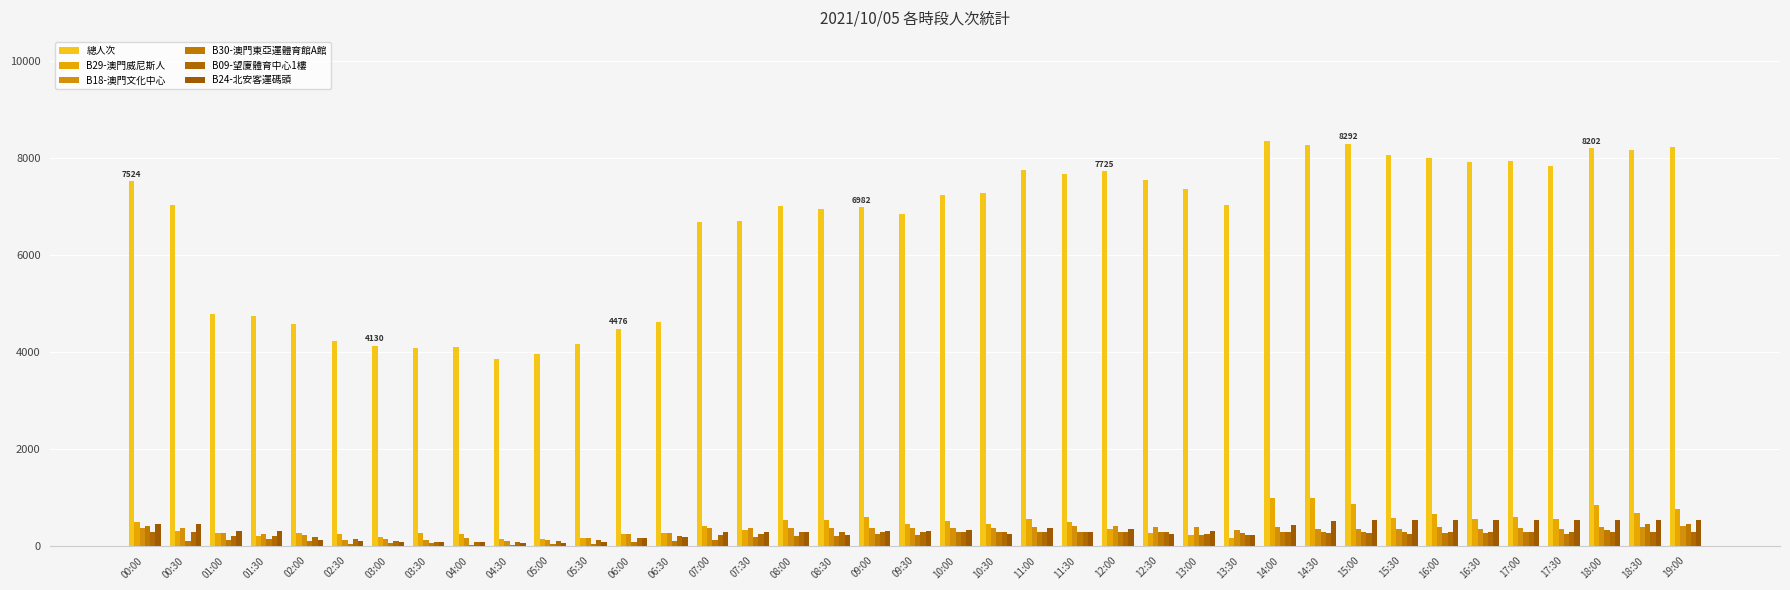

What value does the B30-澳門東亞運體育館A館 series have at 07:30?

180